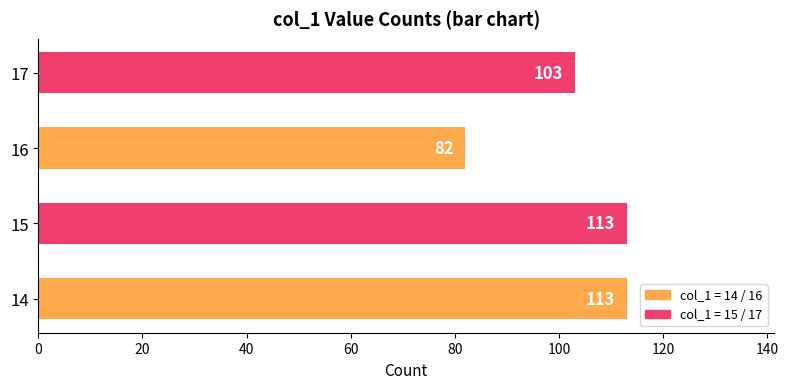

Approximately how many times larger is the value at 16 compared to 17?

0.8